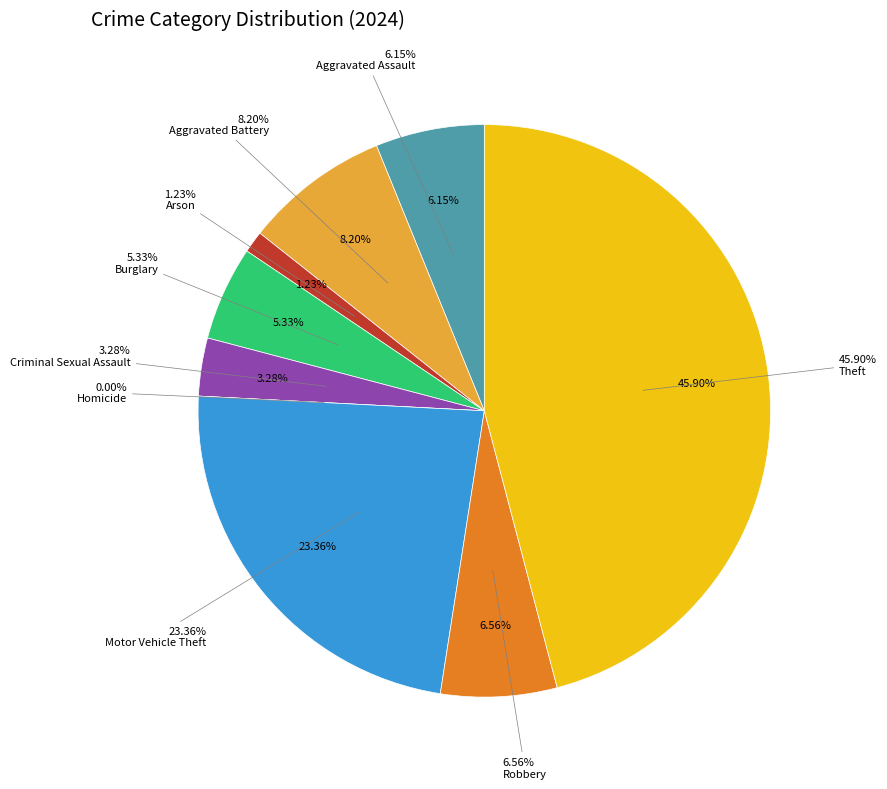

To the nearest percent, what percentage of the pie is Theft?

46%